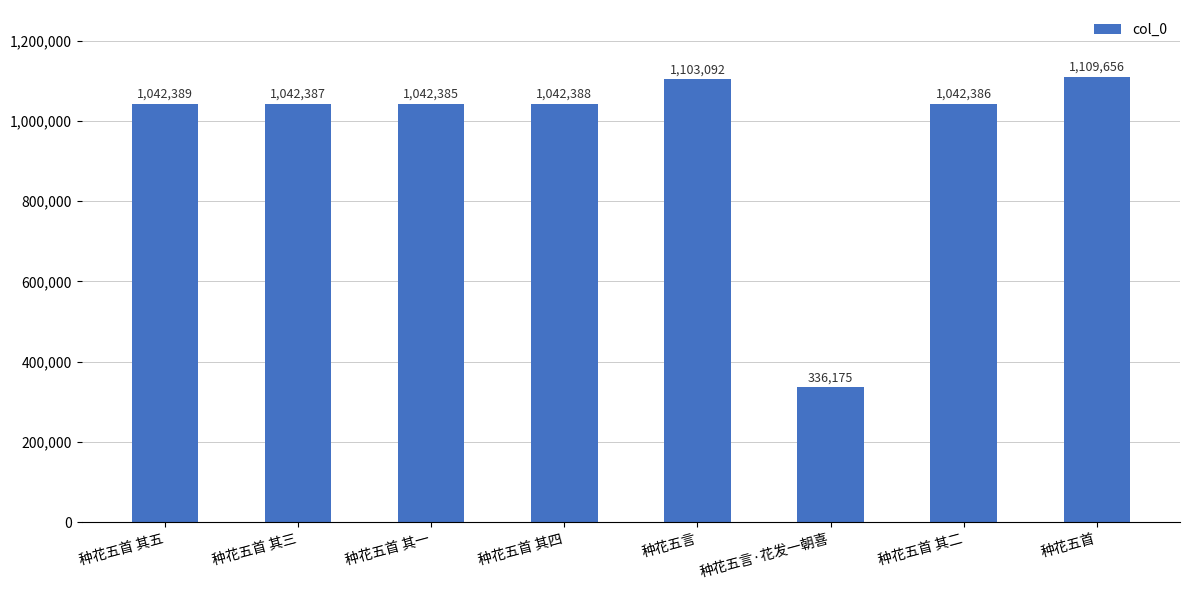

What is the change in value from 种花五言 to 种花五首?

+6564